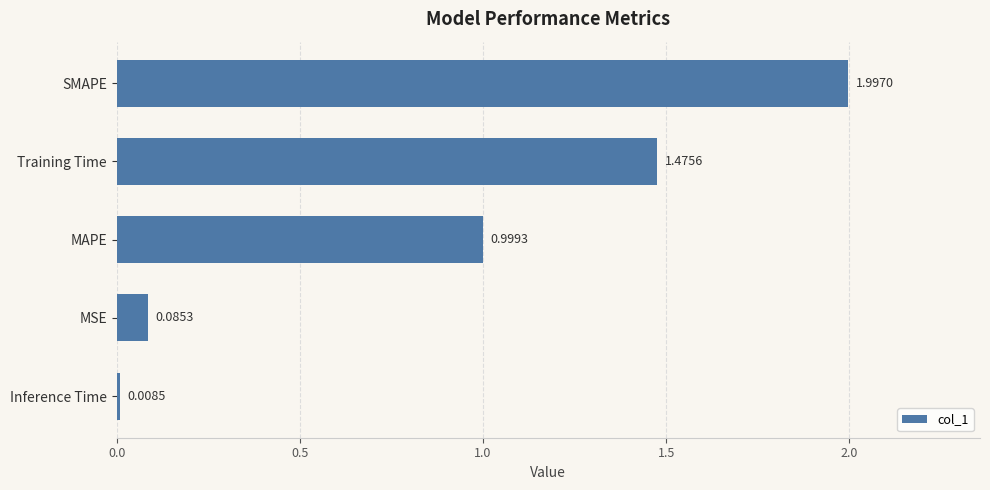

What is the average value?

0.9